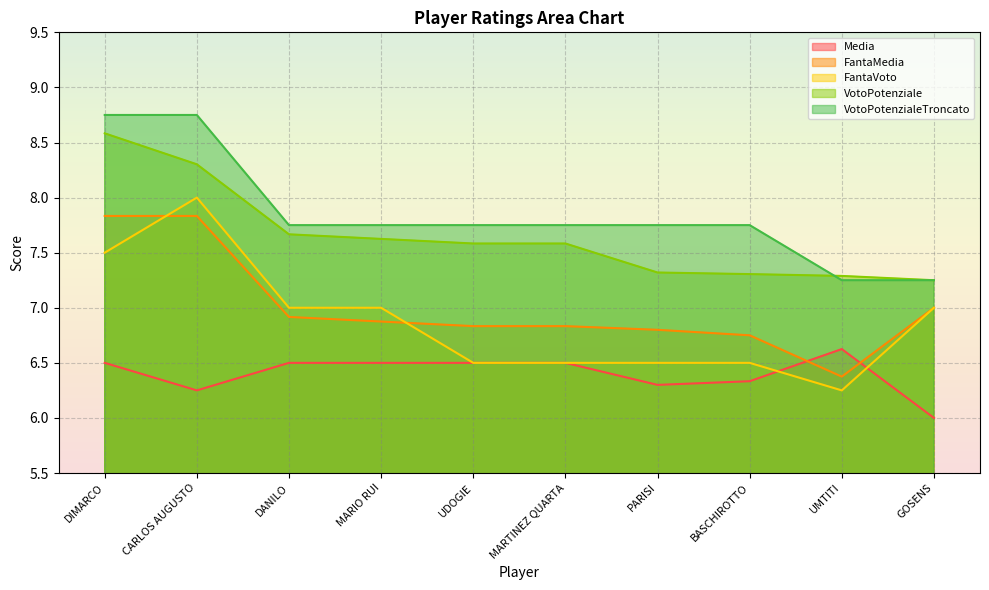

What is the difference between the highest and lowest values at BASCHIROTTO?

1.4